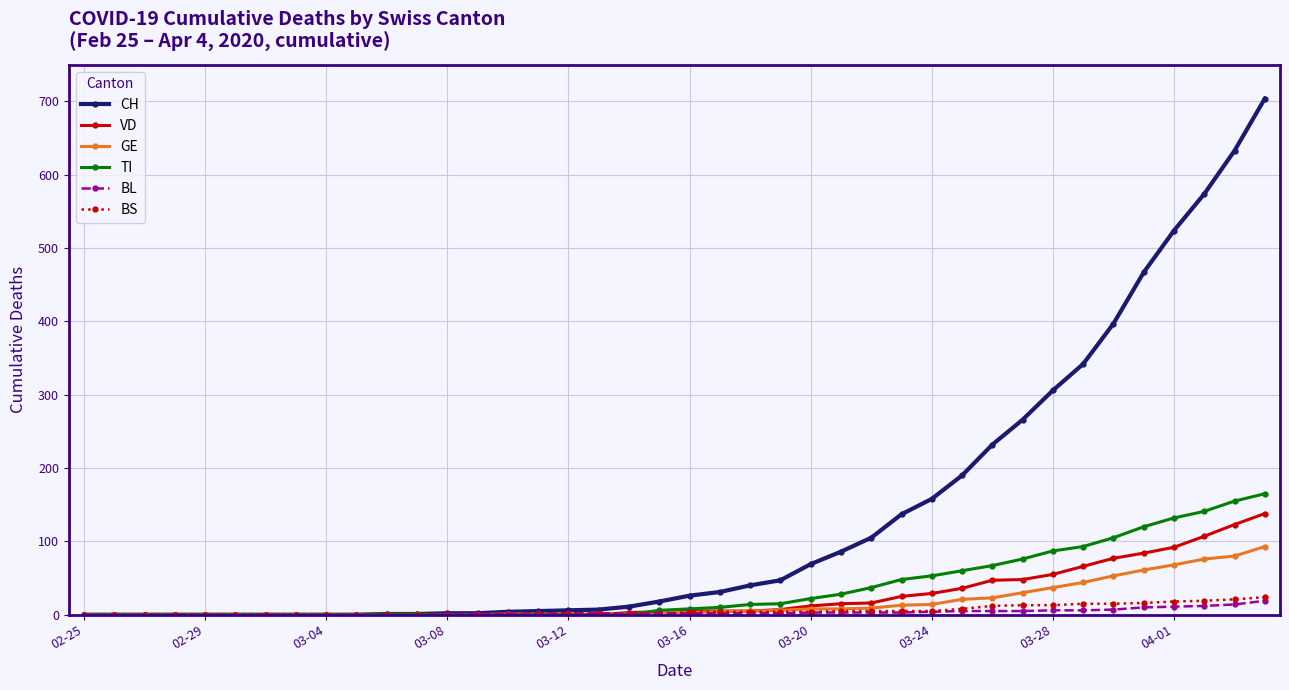

How many data points does each series have?

40